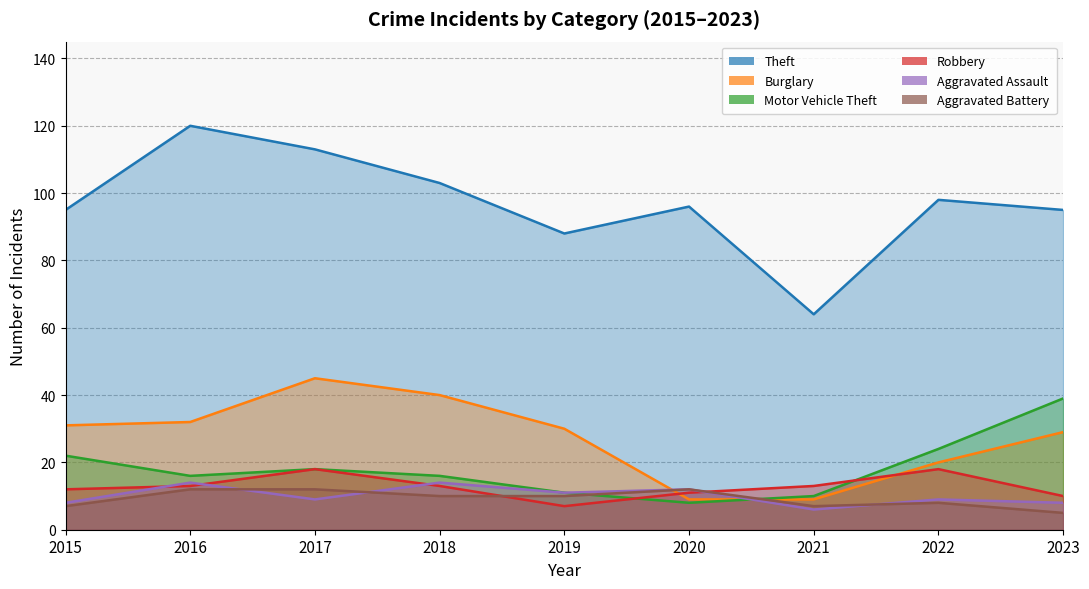

How many categories are shown in the chart?

9